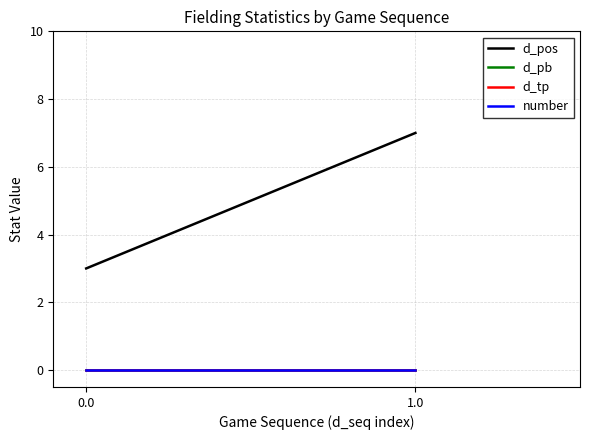

The d_pos series shows 3 at 0.0. True or false?

True